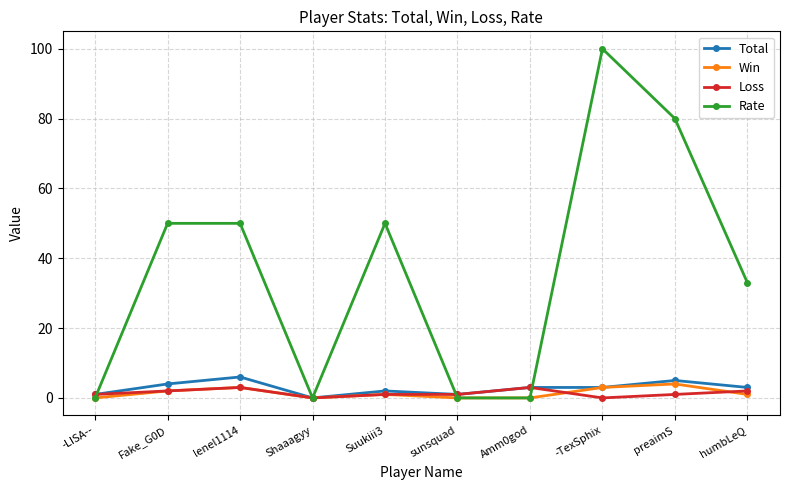

True or false: Loss has more than 1 points higher than both neighbors.

True